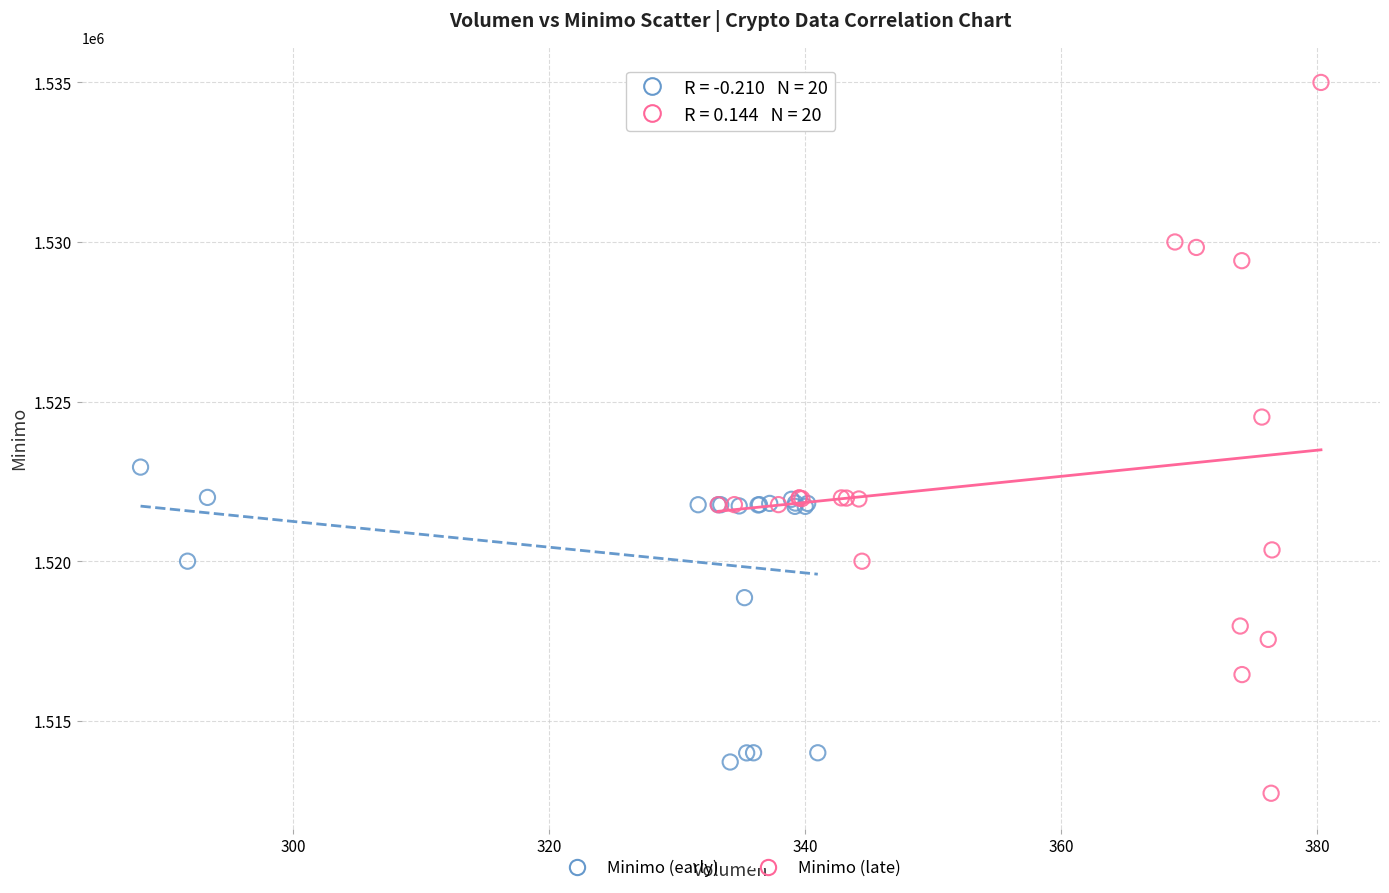

Which series reaches the maximum Y coordinate?

Minimo (late)